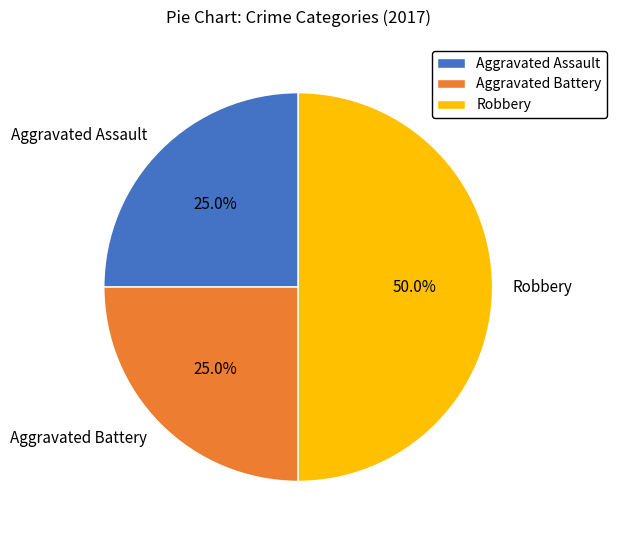

Count the number of slices in the pie.

3